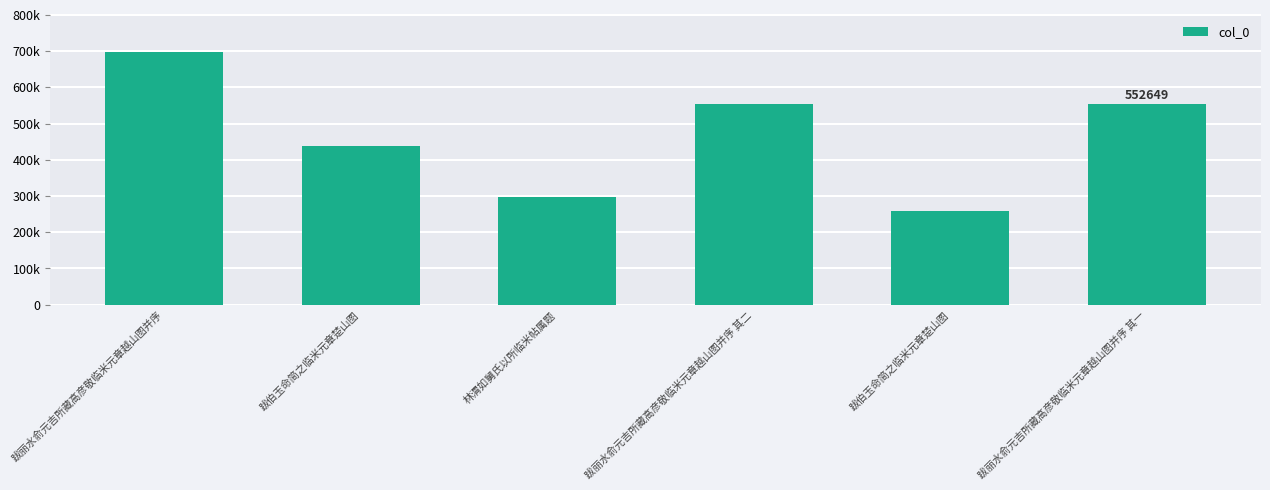

The chart shows a value of 293499 at 跋丽水俞元吉所藏高彦敬临米元章越山图并序 其二. True or false?

False